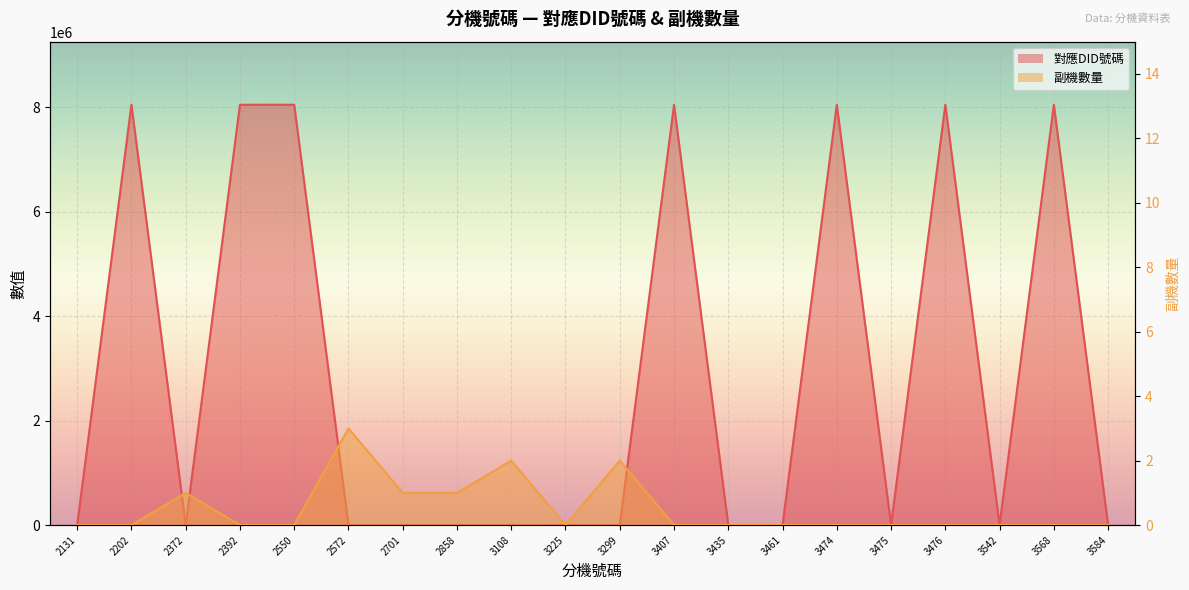

Reading left to right, transcribe all the data shown in this chart.

副機數量: 0	0	1	0	0	3	1	1	2	0	2	0	0	0	0	0	0	0	0	0
對應DID號碼: 0	8051295	0	8051029	8051294	0	0	0	0	0	0	8051047	0	0	8051293	0	8051291	0	8051586	0